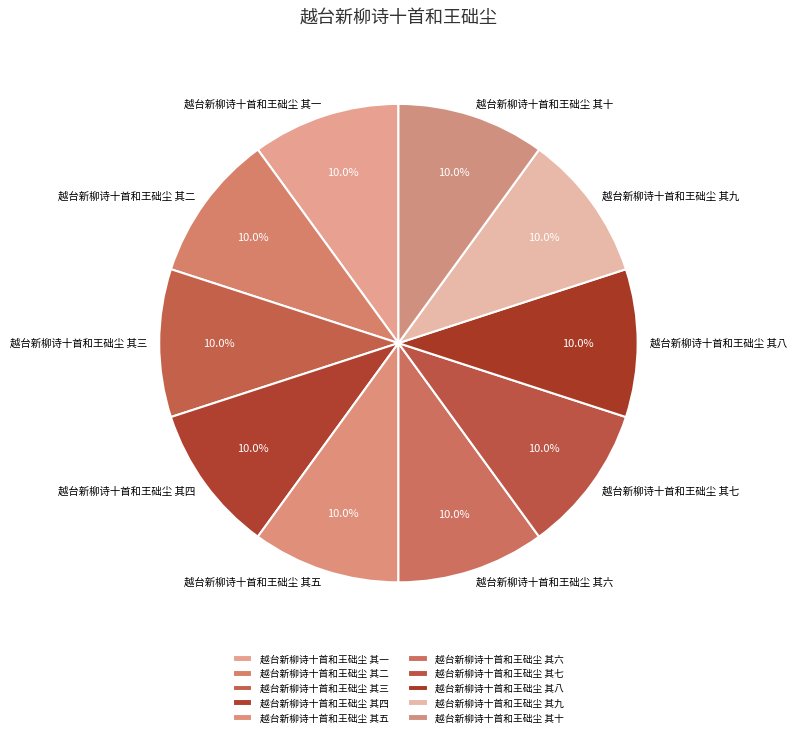

Approximately how many times larger is the value at 越台新柳诗十首和王础尘 其七 compared to 越台新柳诗十首和王础尘 其十?

1.0